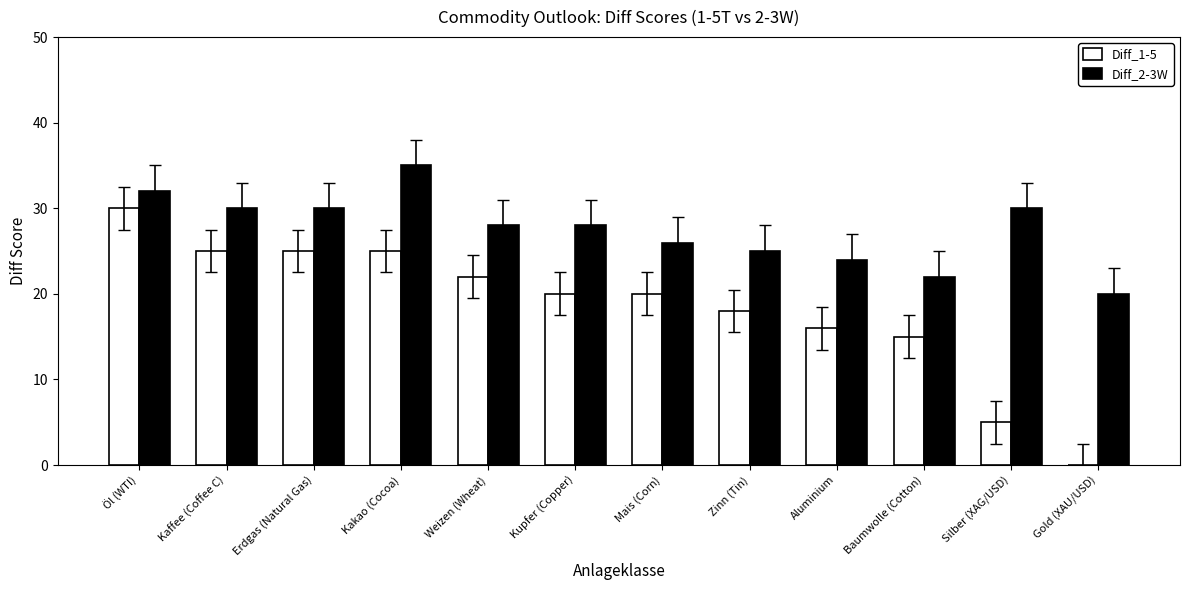

How many data points does each series have?

12